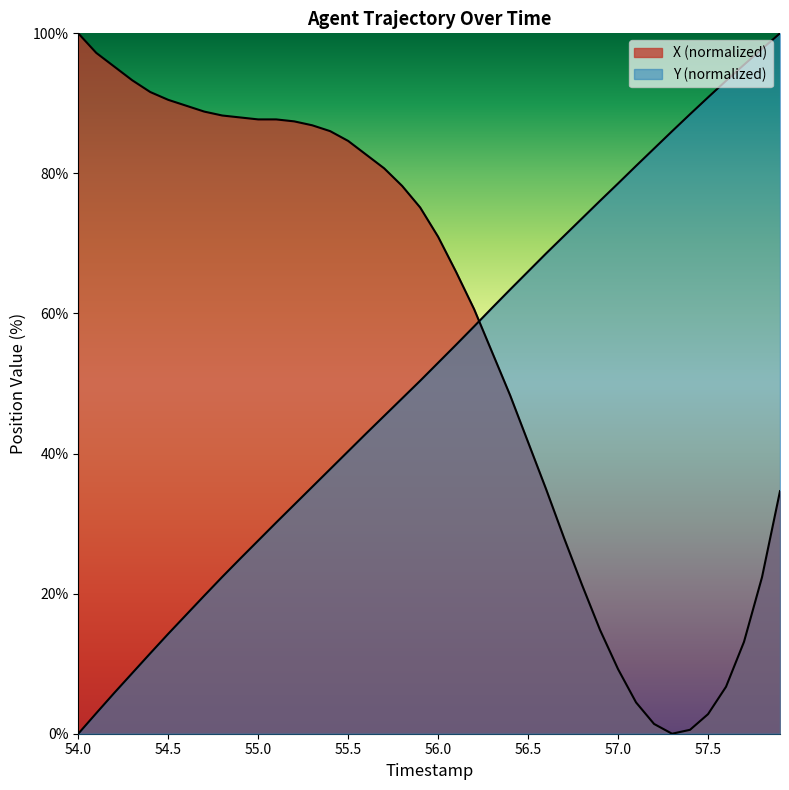

Which category has the highest value in the Y series?

57.9